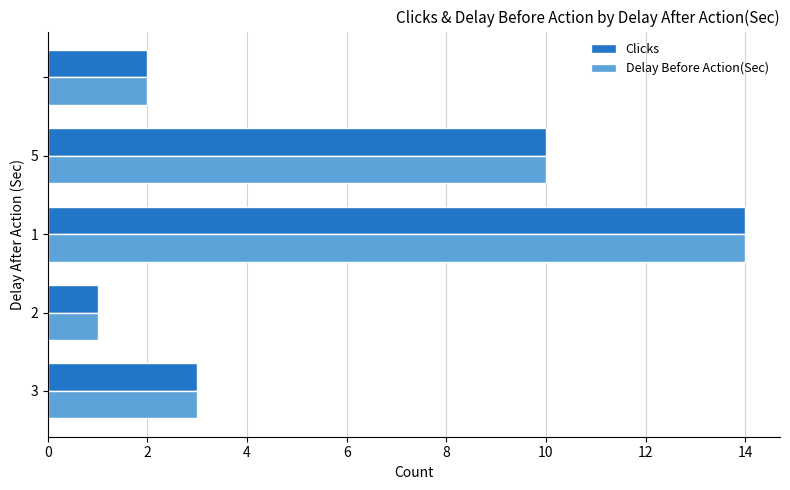

What is the average value of the Delay Before Action(Sec) series?

6